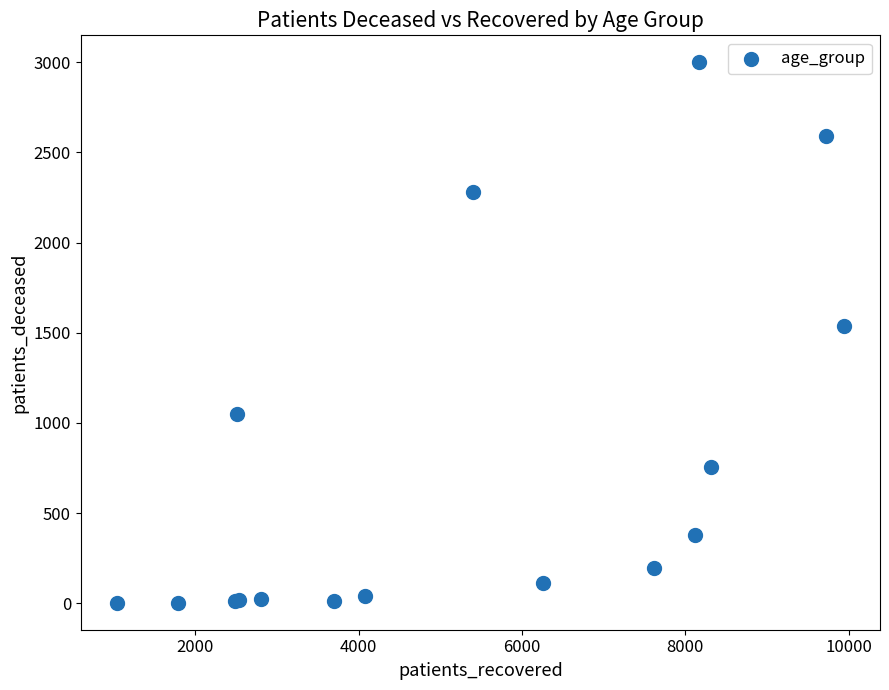

What Y value in the scatter plot is closest to 1501?

1538